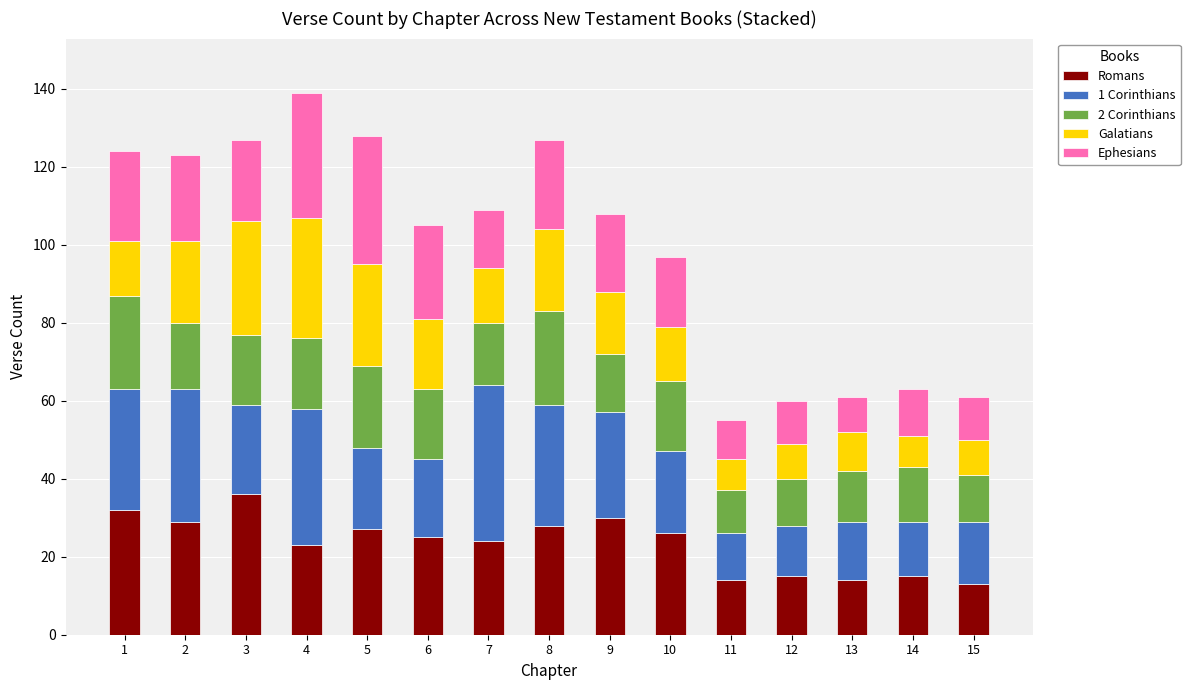

What is the highest value of the Romans series?

36